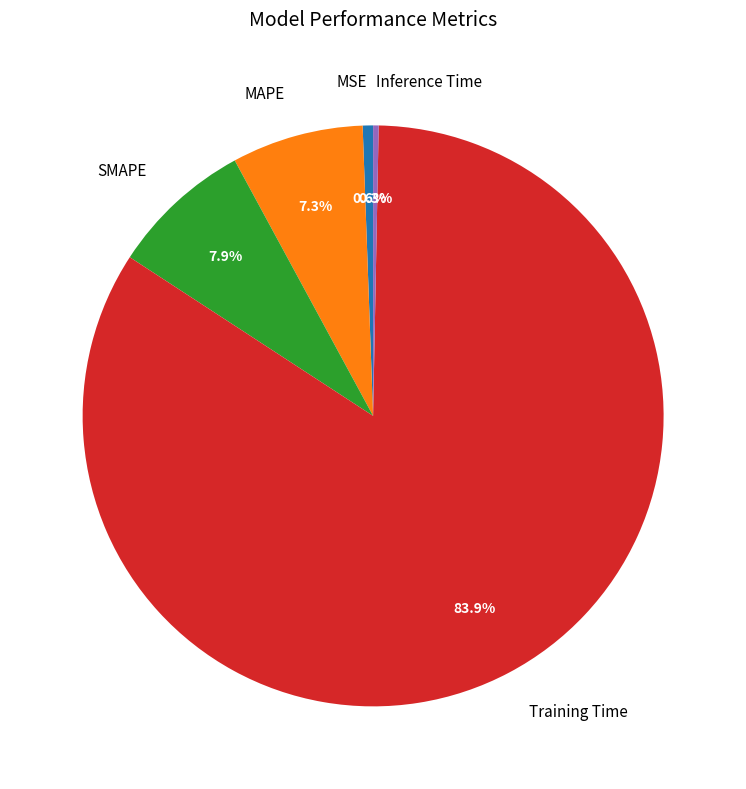

Combined, do MAPE and Inference Time account for over 50%?

No